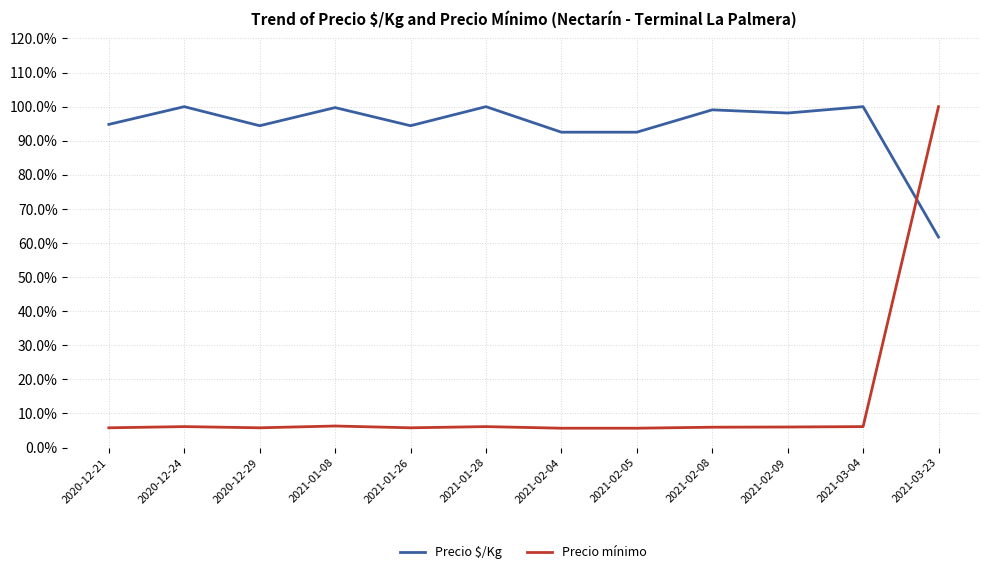

True or false: Precio mínimo and Precio $/Kg intersect in this chart.

True